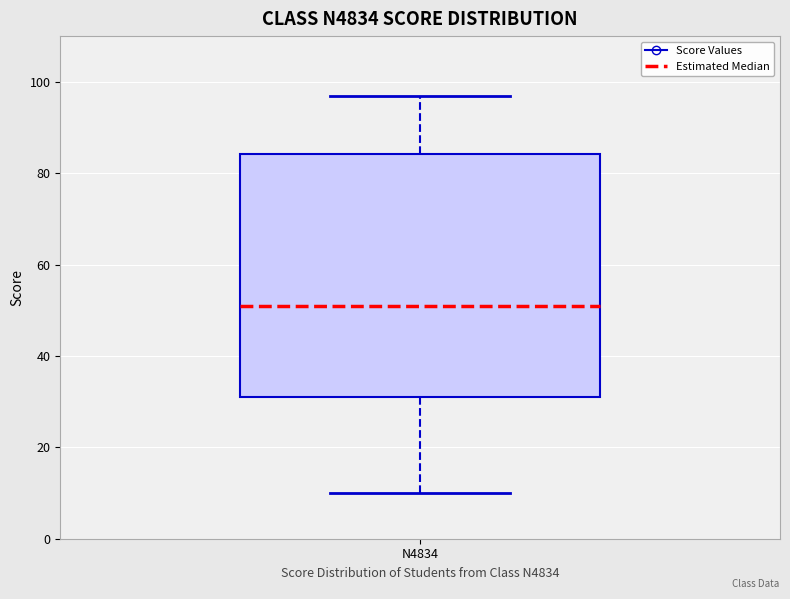

Read this box plot against the y-axis: the position of the median line, the range covered by the box, and the ends of both whiskers. The values are not printed on the chart, so give them approximately, as read against the axis.

median 52, box 32 to 84, whiskers 10 to 98